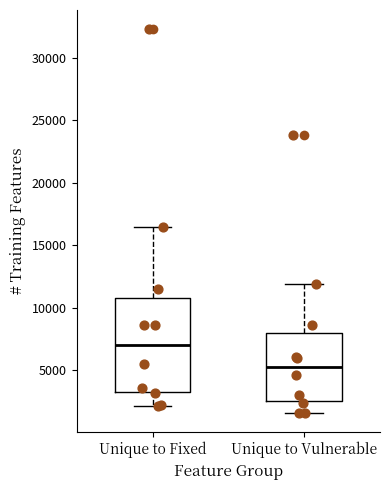

Reading left to right, read every box against the y-axis: the position of its median line, the range the box covers, and the ends of its whiskers. The values are not printed on the chart, so give them approximately, as read against the axis.

Unique to Fixed: median 7000, box 3500 to 11000, whiskers 2000 to 16500
Unique to Vulnerable: median 5500, box 2500 to 8000, whiskers 1500 to 12000